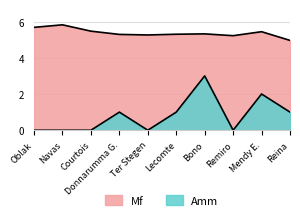

Which series has the largest range (max minus min)?

Amm